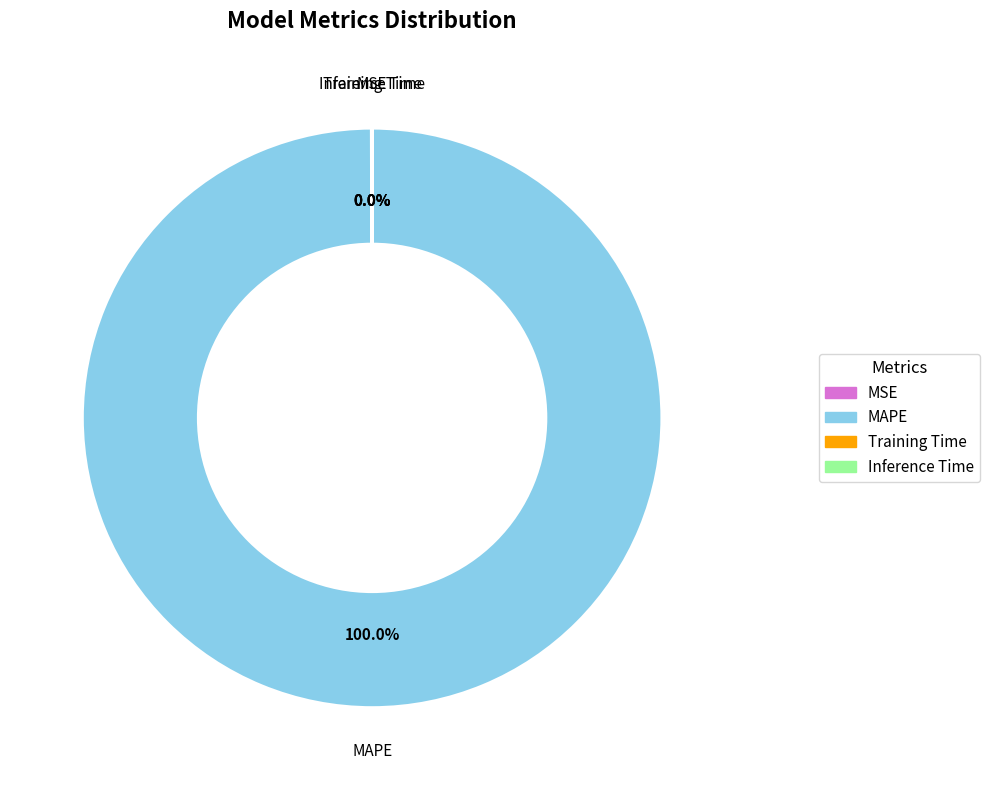

Which slice is the largest?

MAPE